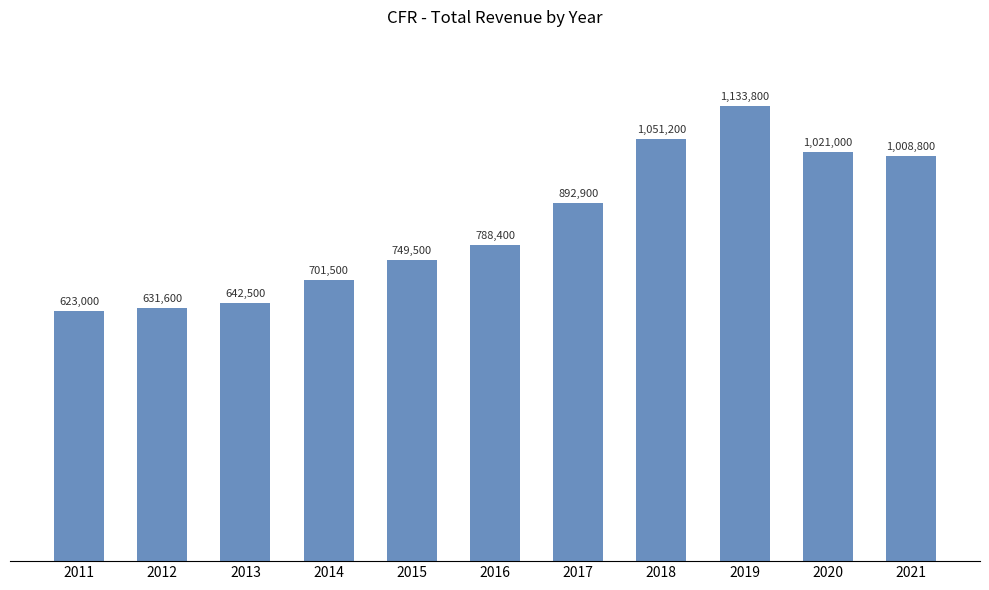

List the labels in order of value, largest first.

2019, 2018, 2020, 2021, 2017, 2016, 2015, 2014, 2013, 2012, 2011